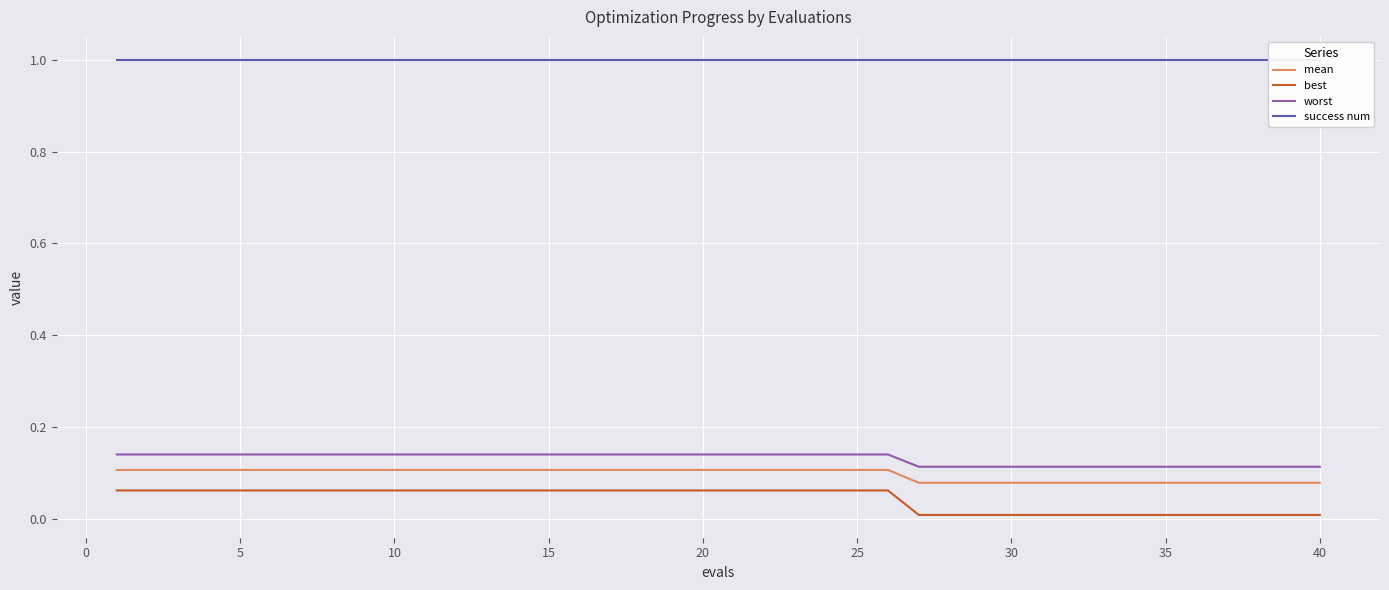

True or false: best and mean intersect in this chart.

False